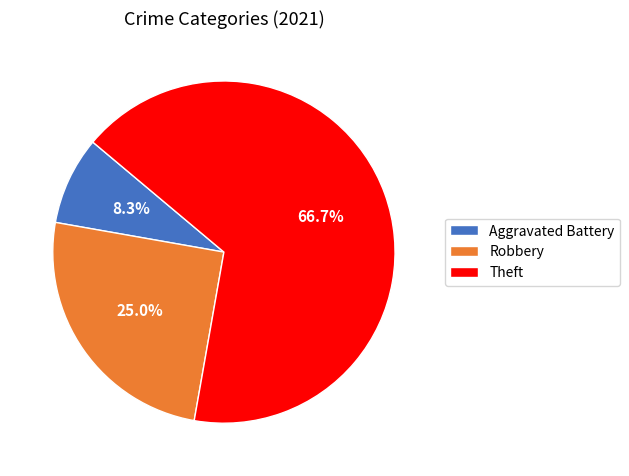

Approximately how many times larger is the value at Theft compared to Robbery?

2.7